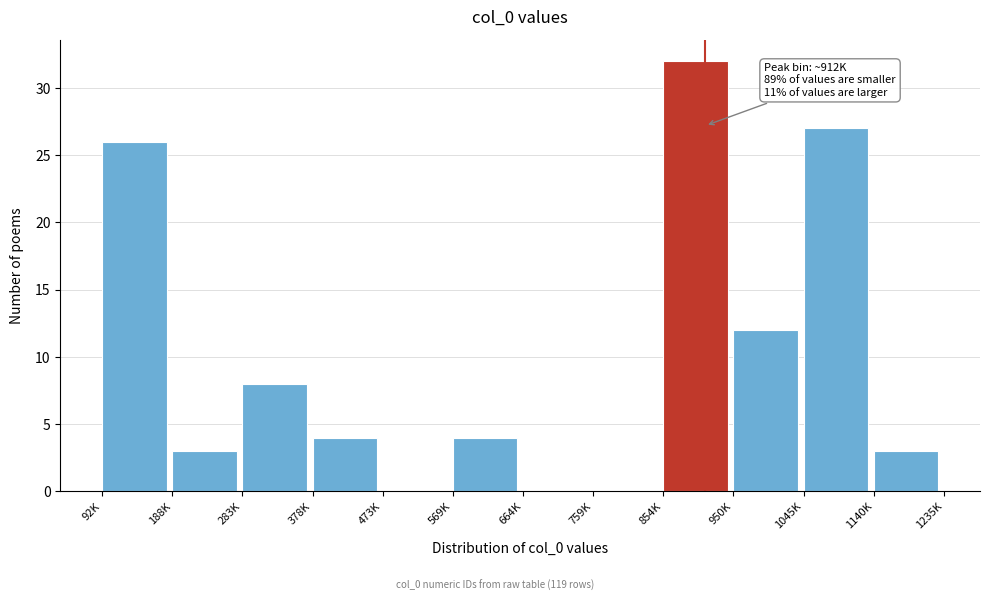

Reading right to left, extract all data points from this chart.

1140K=3	1045K=27	950K=12	854K=32	759K=0	664K=0	569K=4	473K=0	378K=4	283K=8	188K=3	92K=26